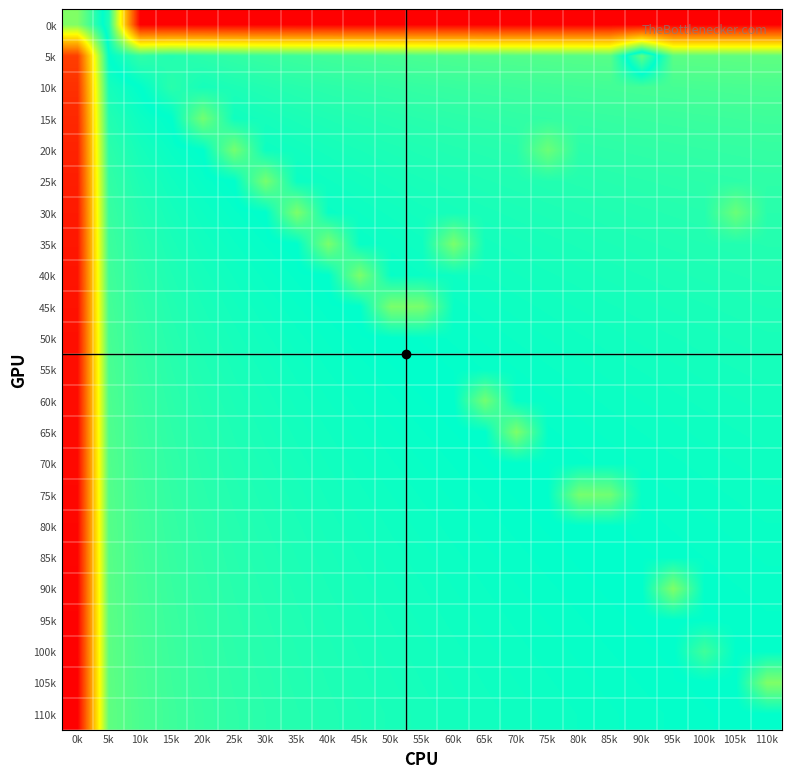

At how many categories does at least one series exceed 0?

23